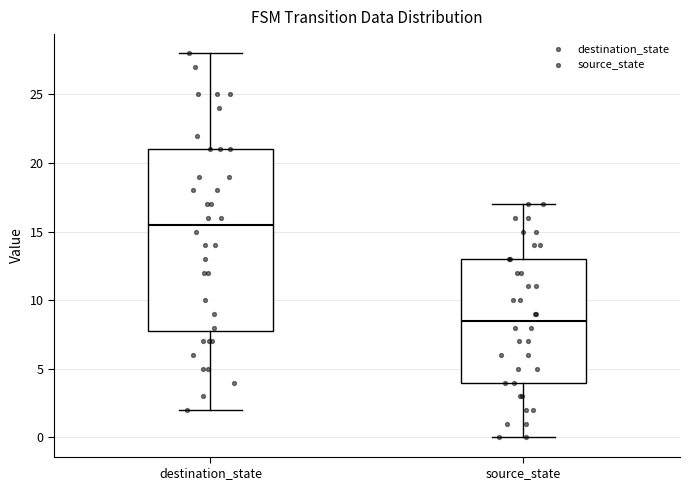

Reading left to right, transcribe this box plot: for each box, give where its median line is, the range the box spans, and where its two whiskers end, as read against the y-axis. The values are not printed on the chart, so give them approximately, as read against the axis.

destination_state: median 15.5, box 8.0 to 21.0, whiskers 2.0 to 28.0
source_state: median 8.5, box 4.0 to 13.0, whiskers 0.0 to 17.0